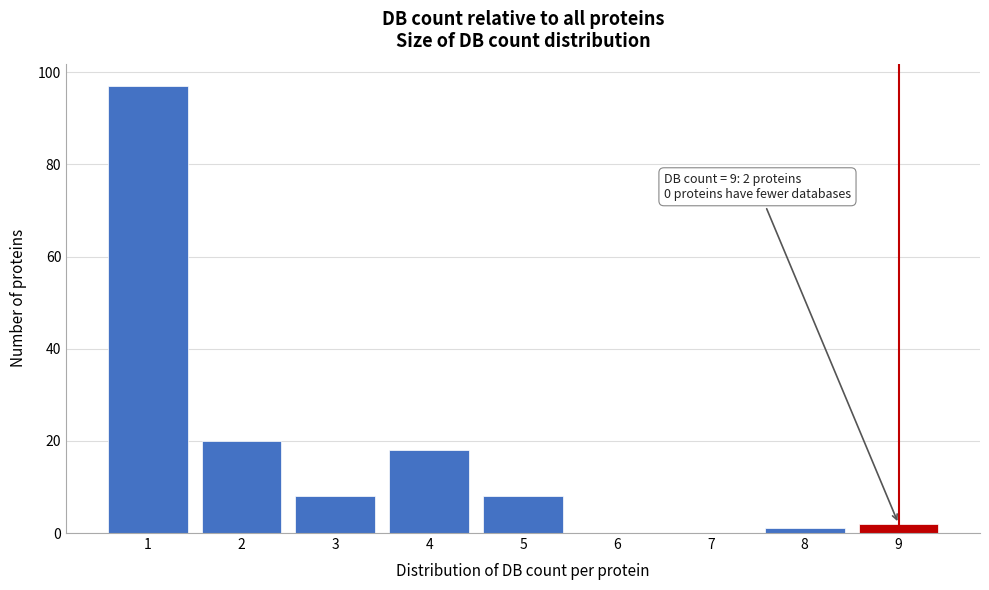

Over which range of the x-axis is the bar tallest?

0.5 to 1.5